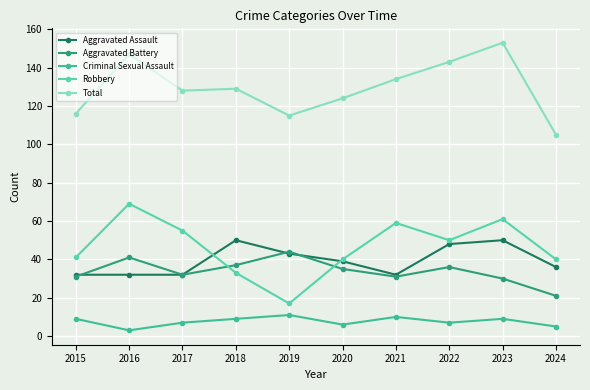

What is the maximum value shown in the chart?

153